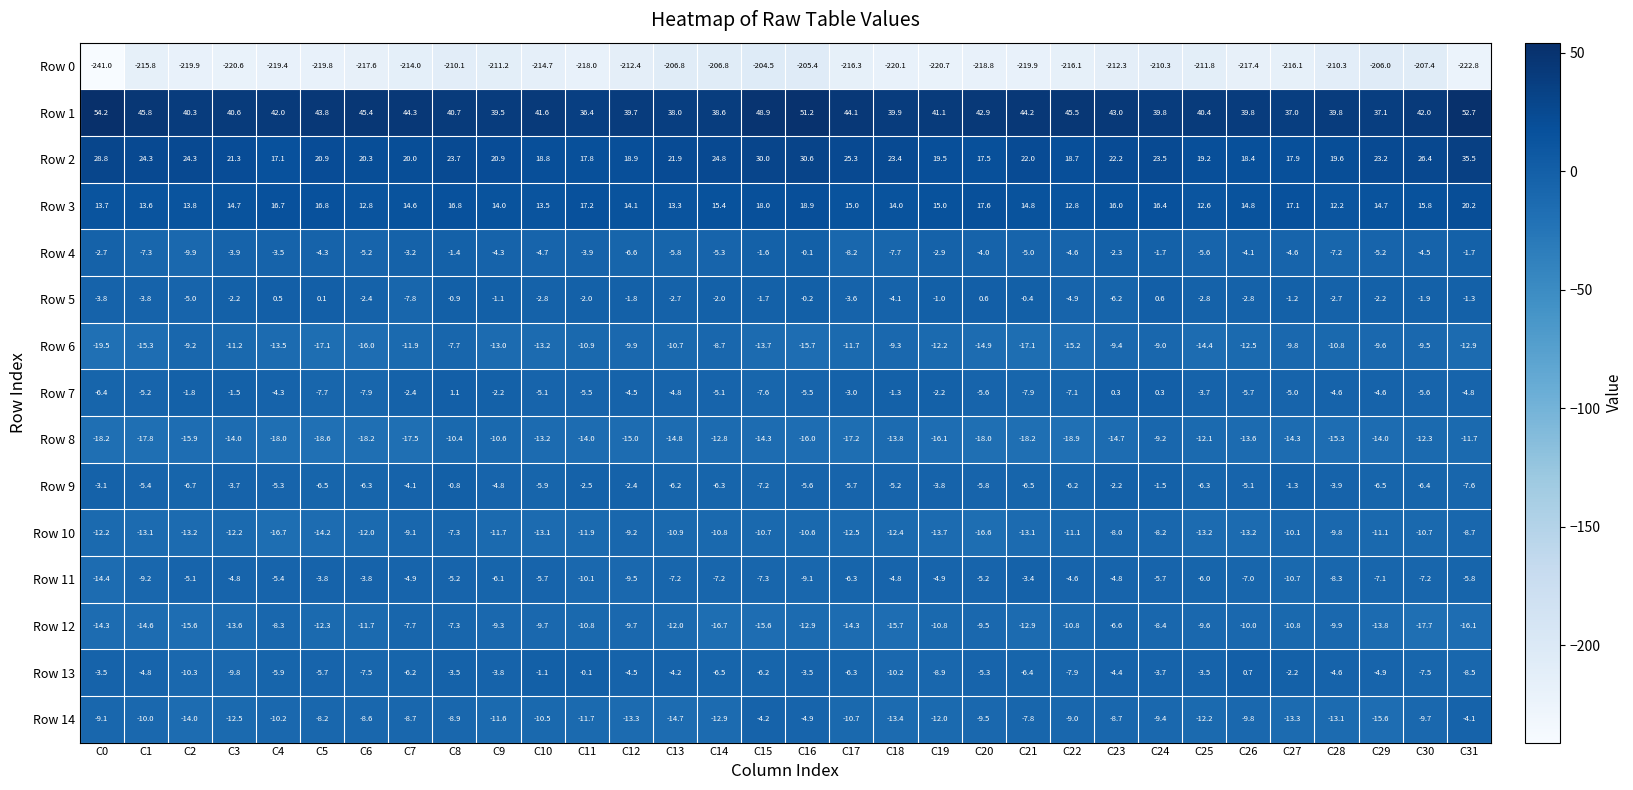

How many categories are shown in the chart?

32